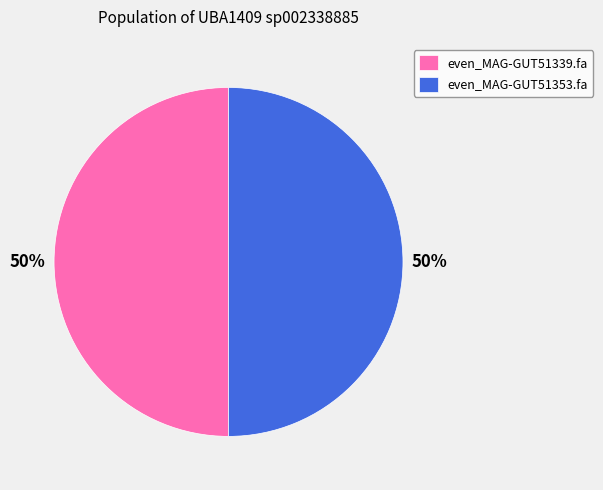

Is it true that even_MAG-GUT51339.fa is 50% of the pie?

True